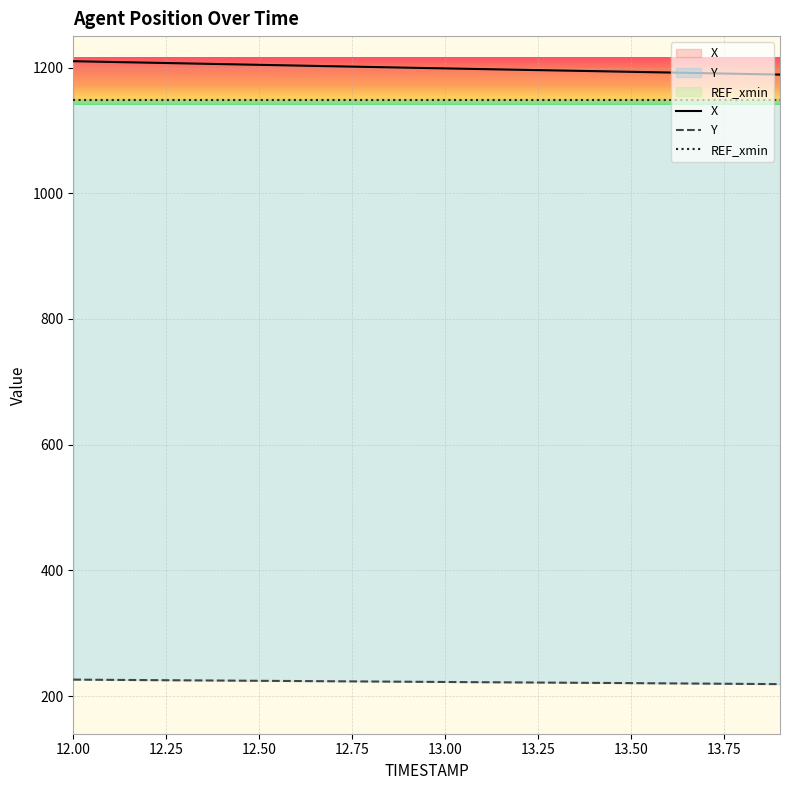

Between 12.7 and 13.7, which series saw the biggest shift?

X